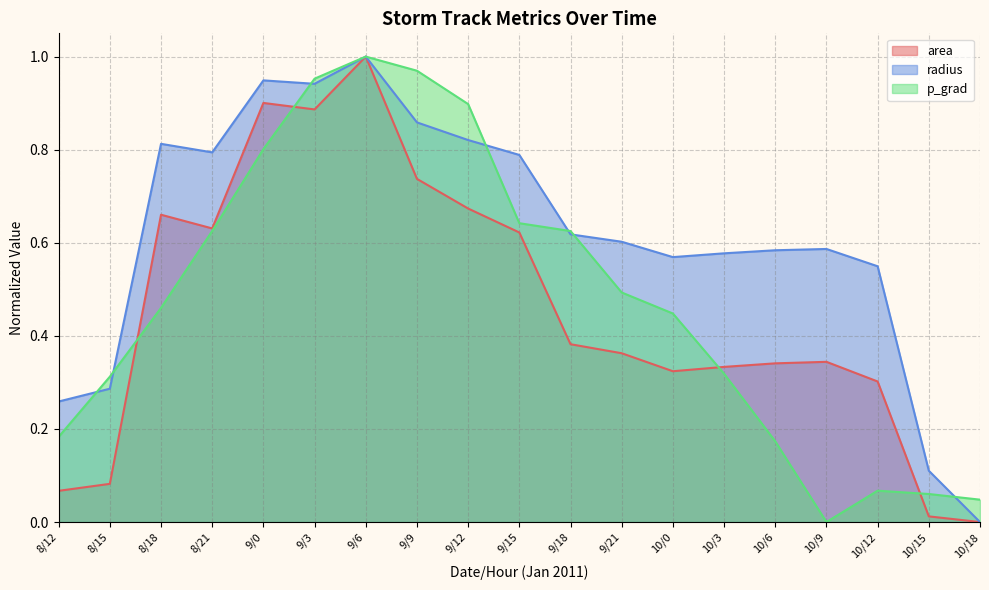

True or false: p_grad has more than 2 points higher than both neighbors.

False